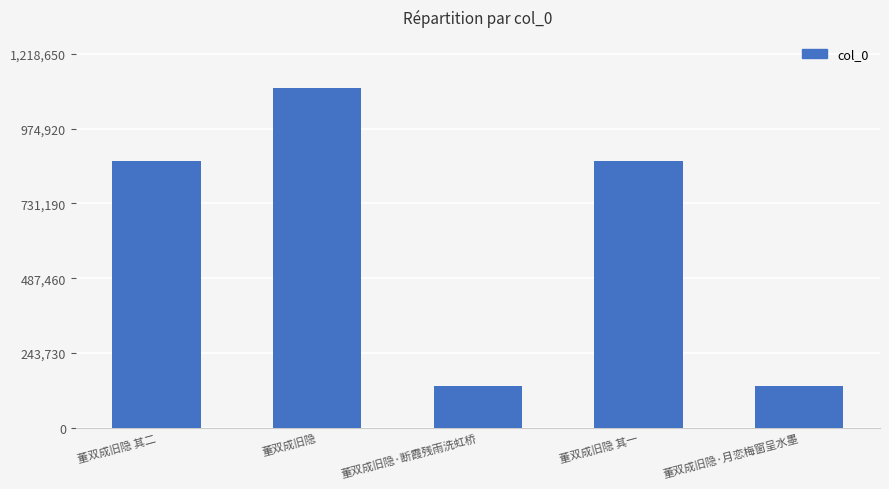

What is the sum of all values?

3122195